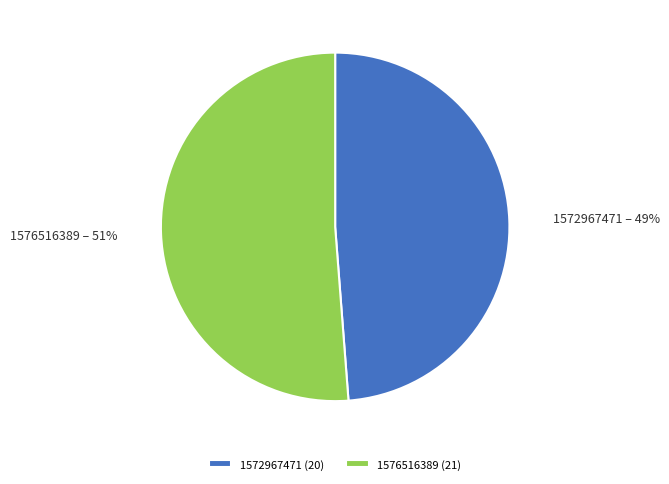

What is the smallest slice in the pie chart?

1572967471